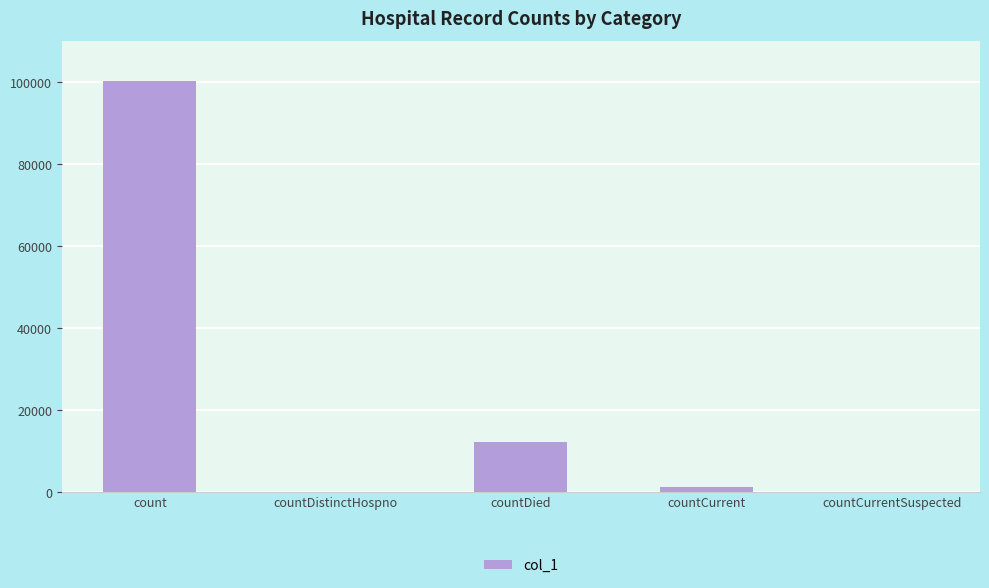

What is the approximate value at count?

100247